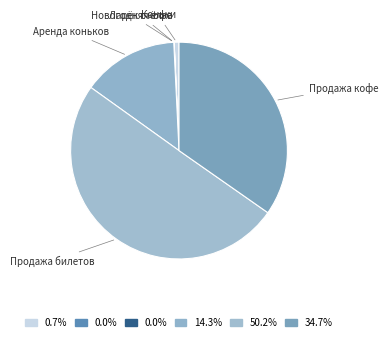

Which slice is the largest?

Продажа билетов